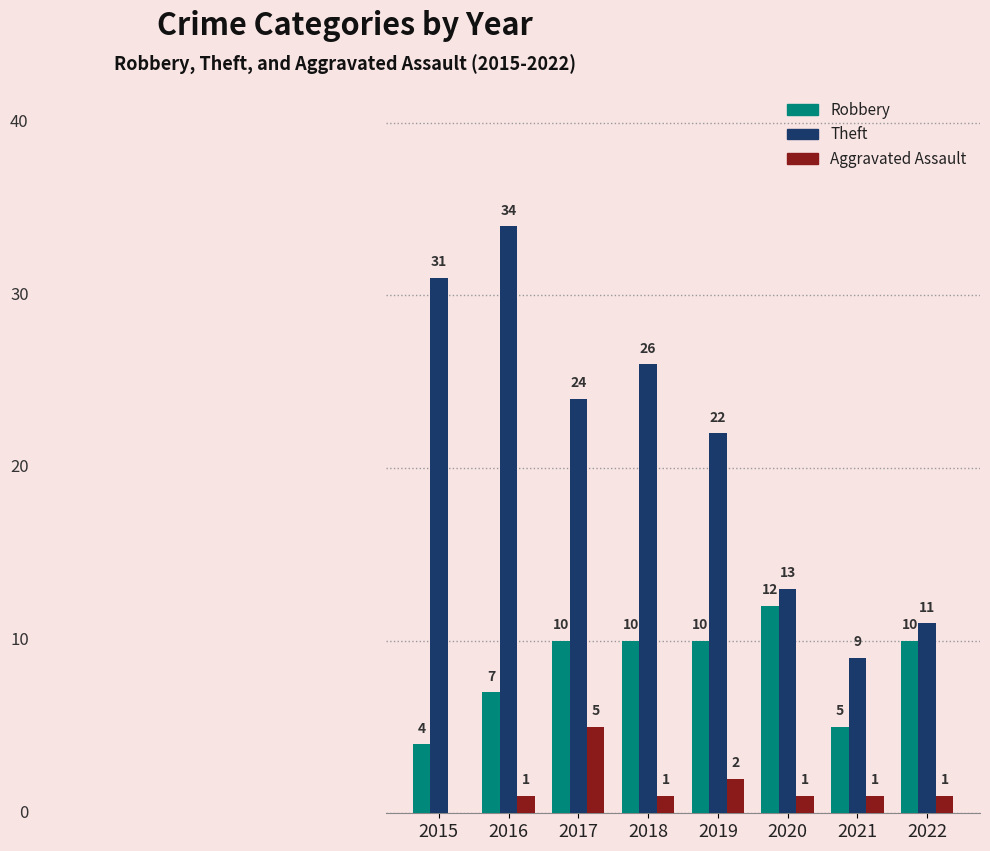

Which series changed the most between 2016 and 2021?

Theft